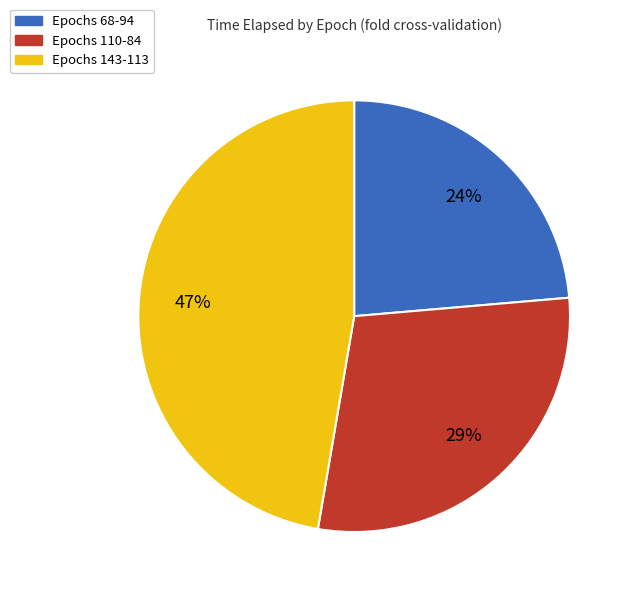

To the nearest percent, what is the average slice percentage?

33%